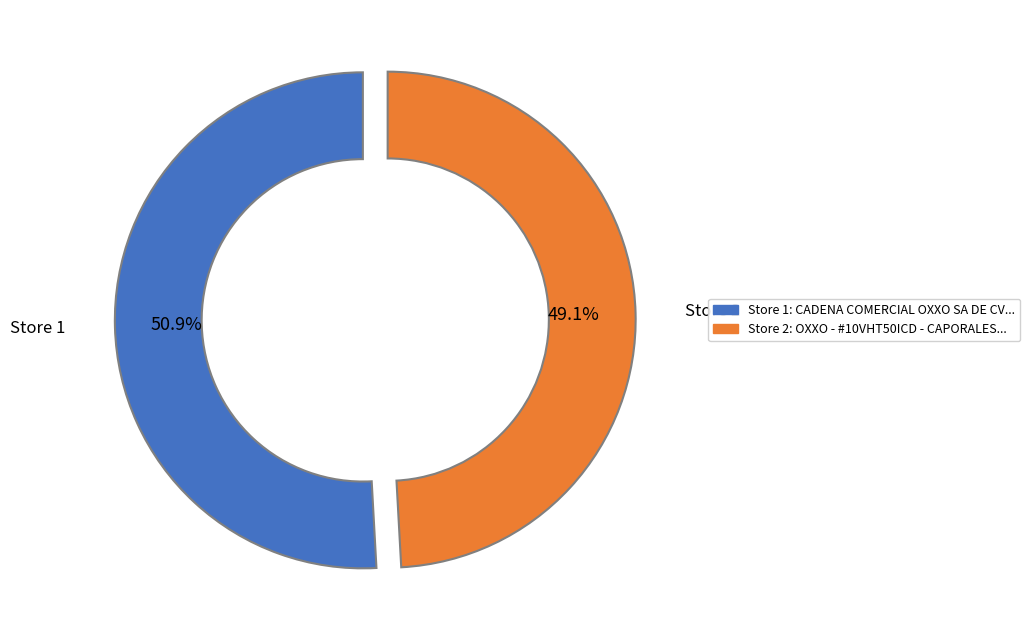

Is there a majority slice in this chart?

Yes